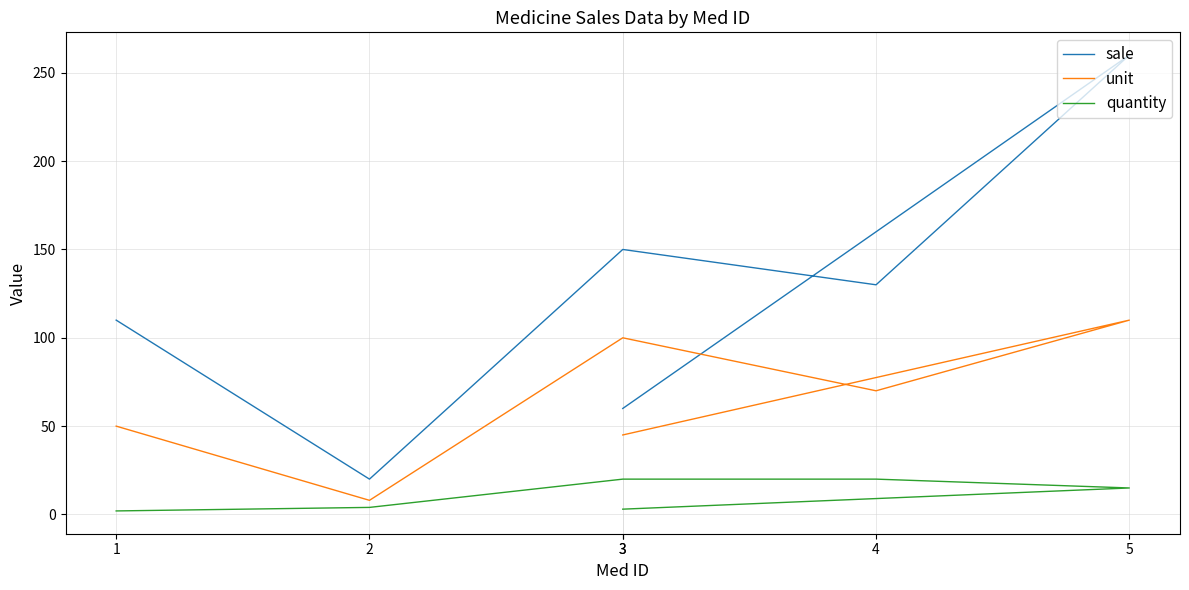

How many data points in quantity are less than 15?

3